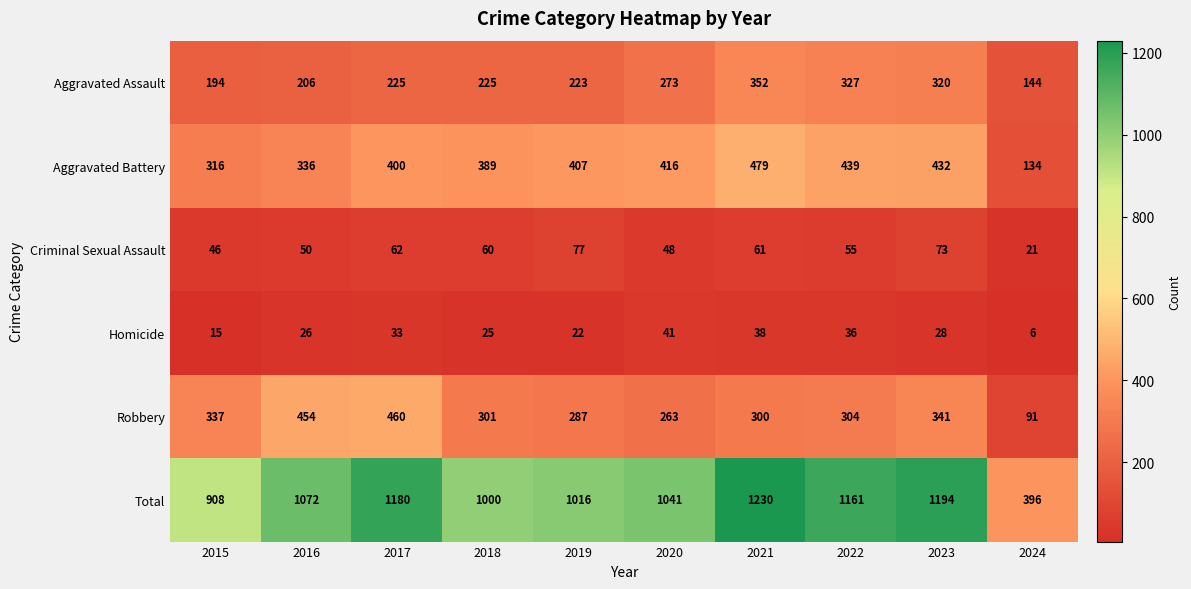

What is the sum of all Aggravated Battery values?

3748